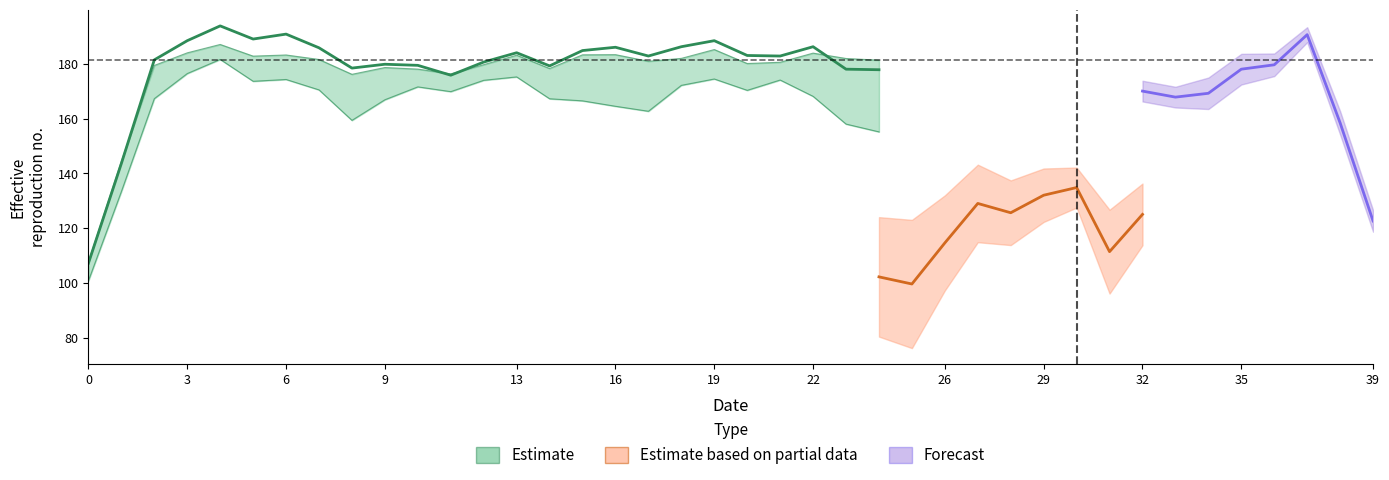

How many lines are shown in the chart?

3